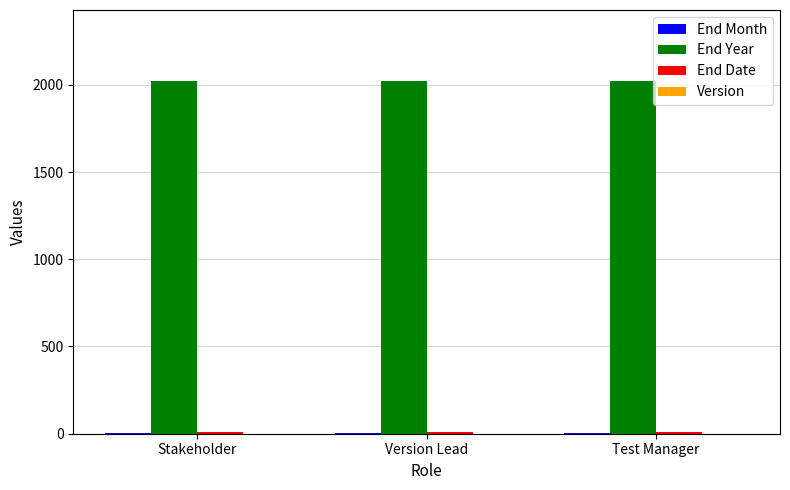

Which series has the largest total across all categories?

End Year